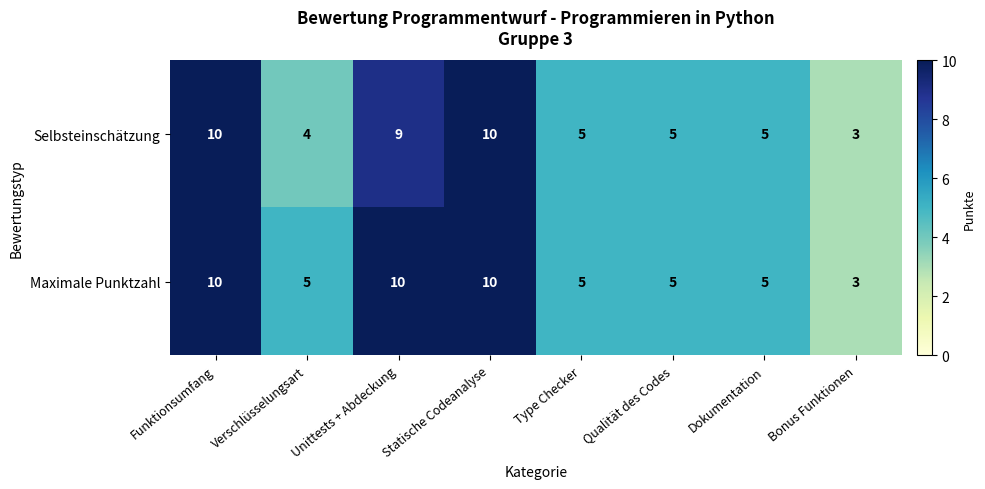

What is the difference between the highest and lowest values at Unittests + Abdeckung?

1